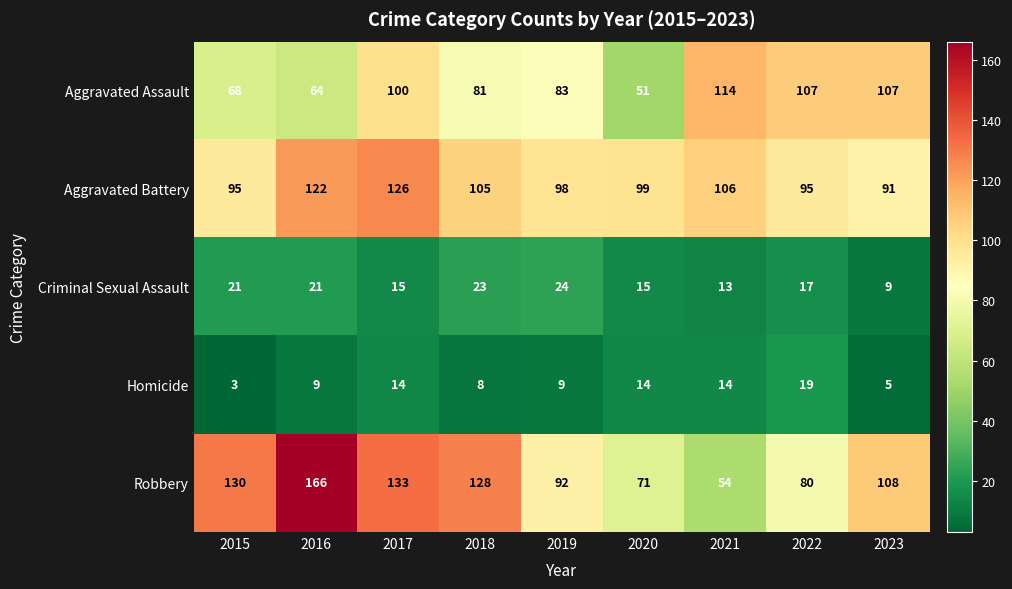

Where is Robbery nearest to the value 110?

2023